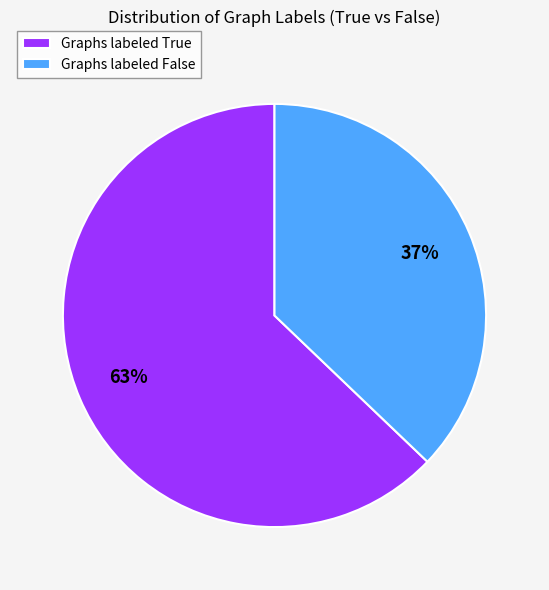

To the nearest percent, what percentage of the pie is Graphs labeled False?

37%